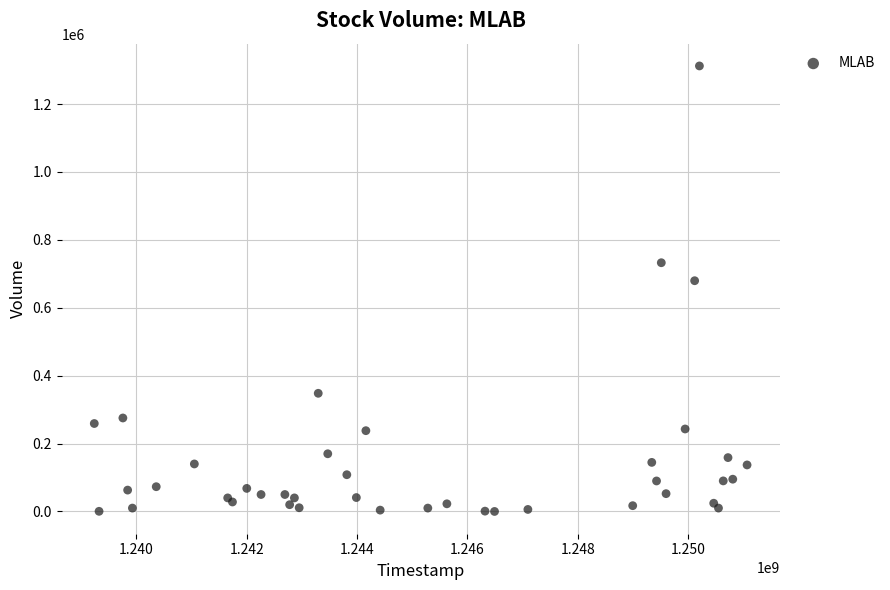

What Y value in the scatter plot is closest to 656200?

679700